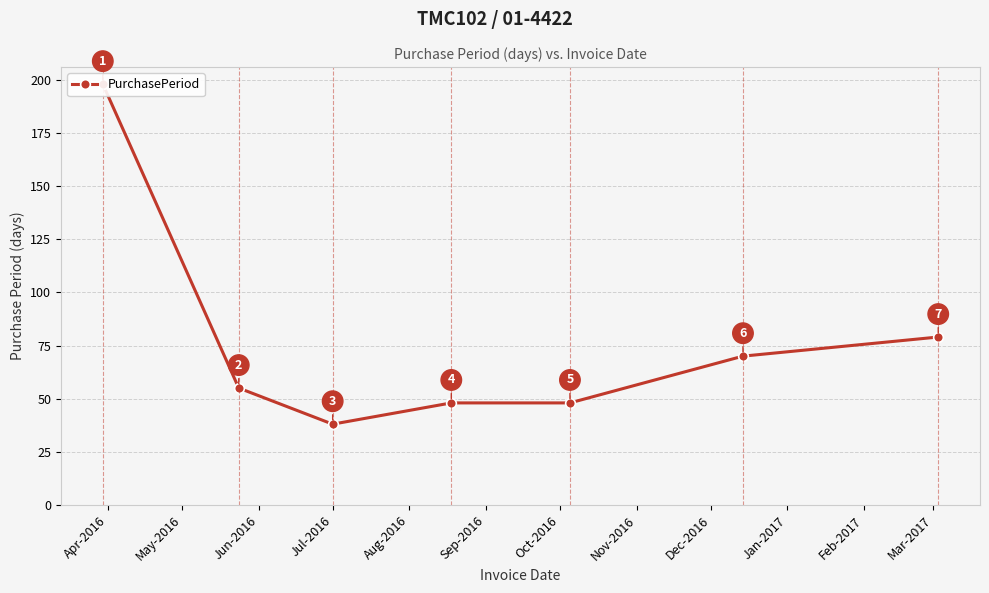

What is the value of the 7th point from the left?

79